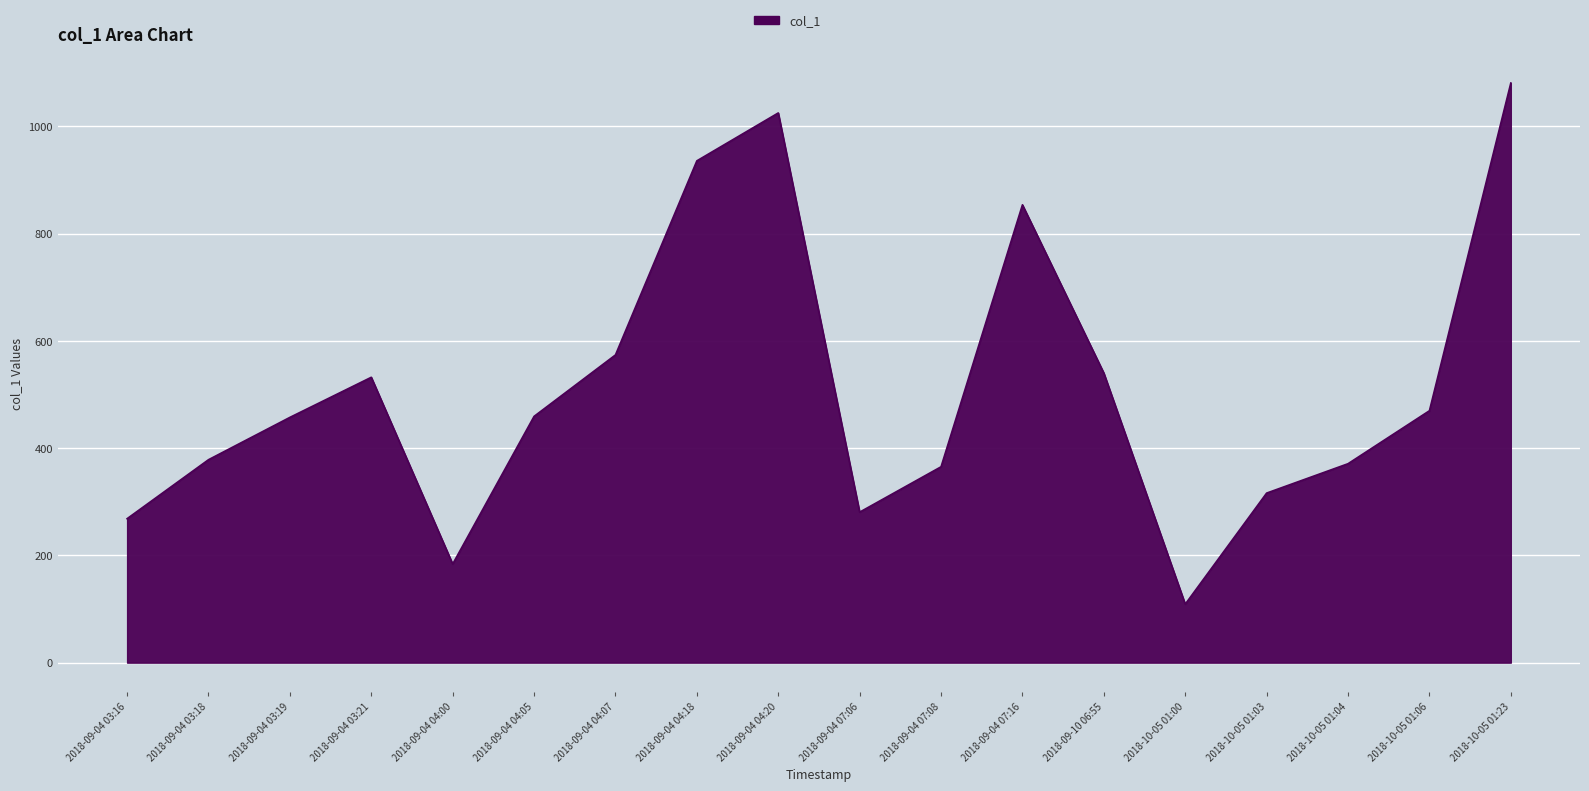

What is the change in value from 2018-09-04 03:18 to 2018-09-04 07:06?

-97.7